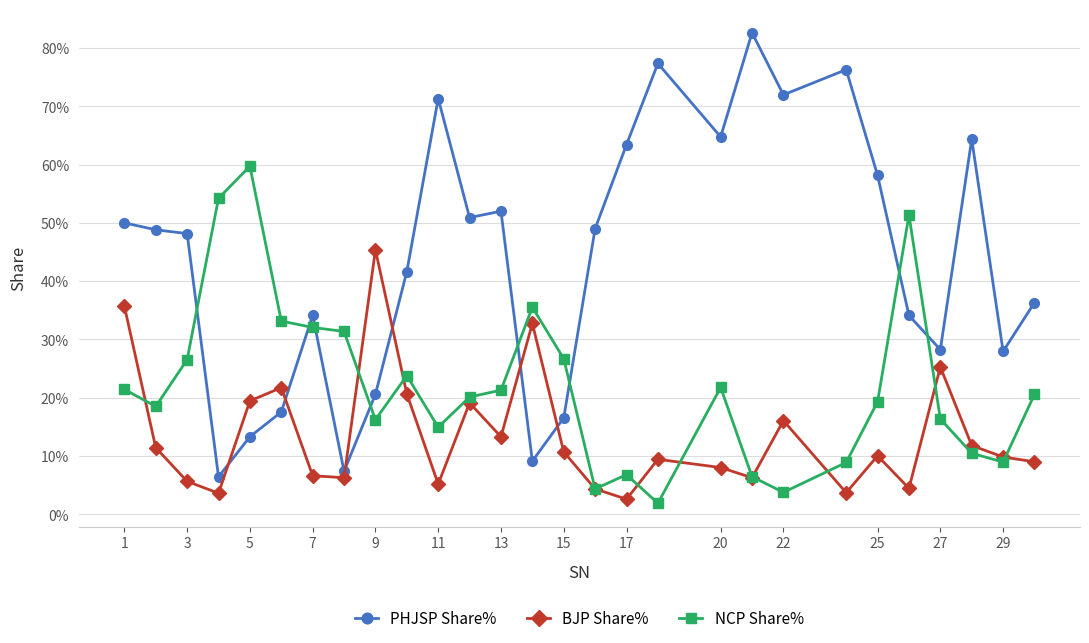

Rank the series by their average value, from highest to lowest.

PHJSP Share%, NCP Share%, BJP Share%